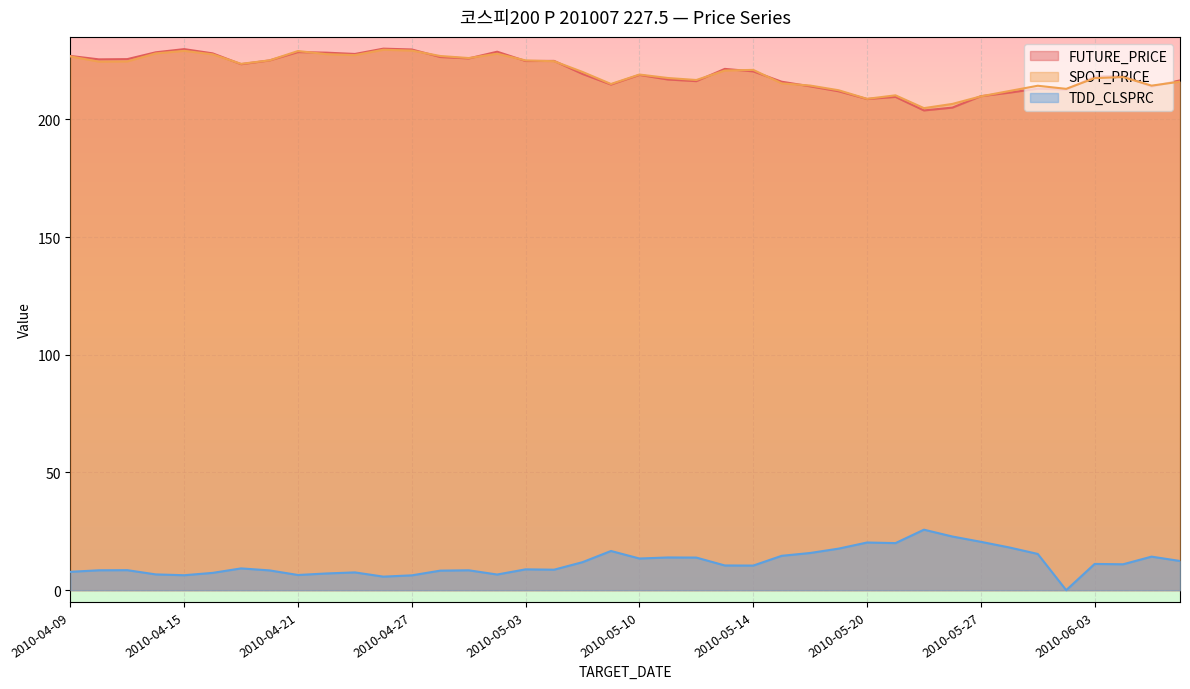

The value of FUTURE_PRICE at 2010-06-08 is 308.9. True or false?

False